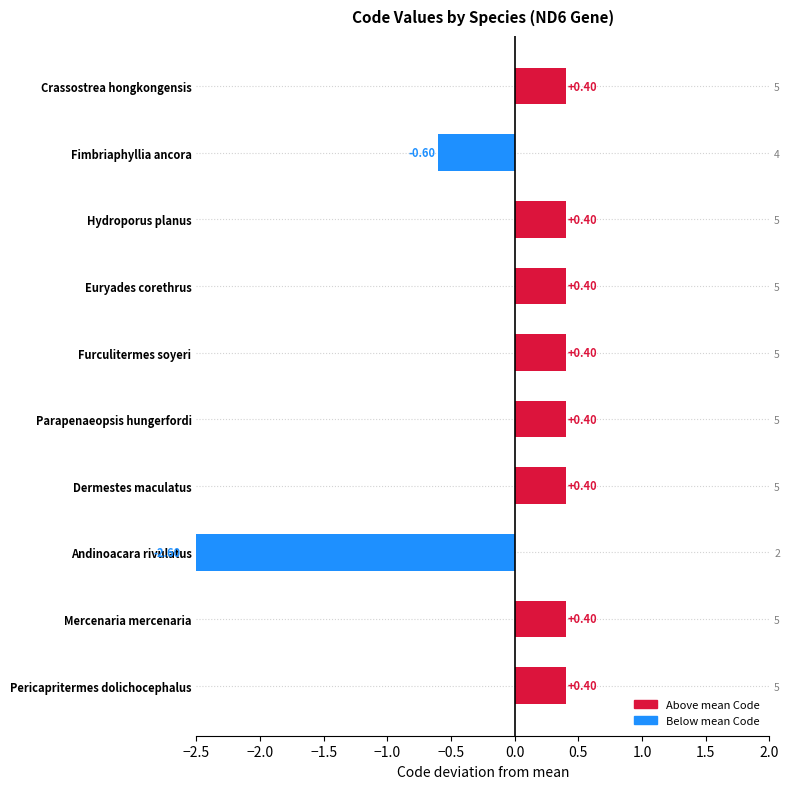

Are the bars horizontal?

Yes